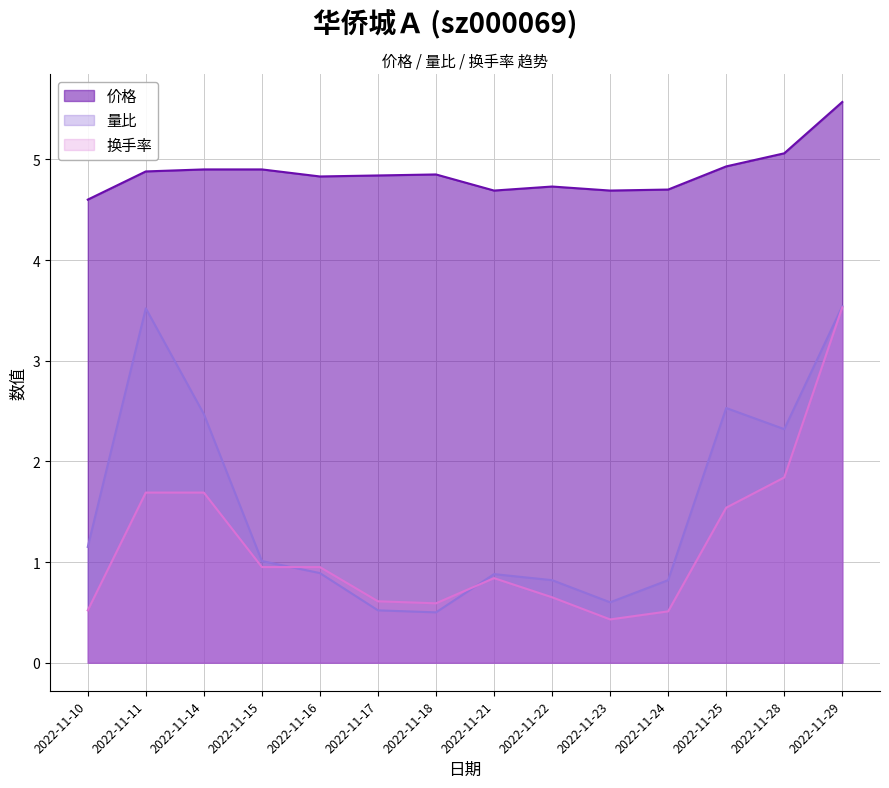

True or false: 价格 and 量比 intersect in this chart.

False